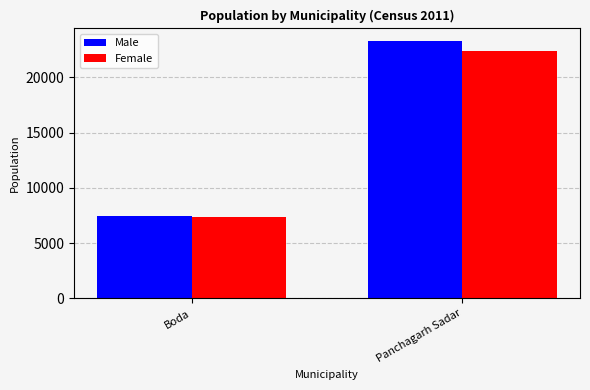

What are all the series names shown in the legend?

Male, Female